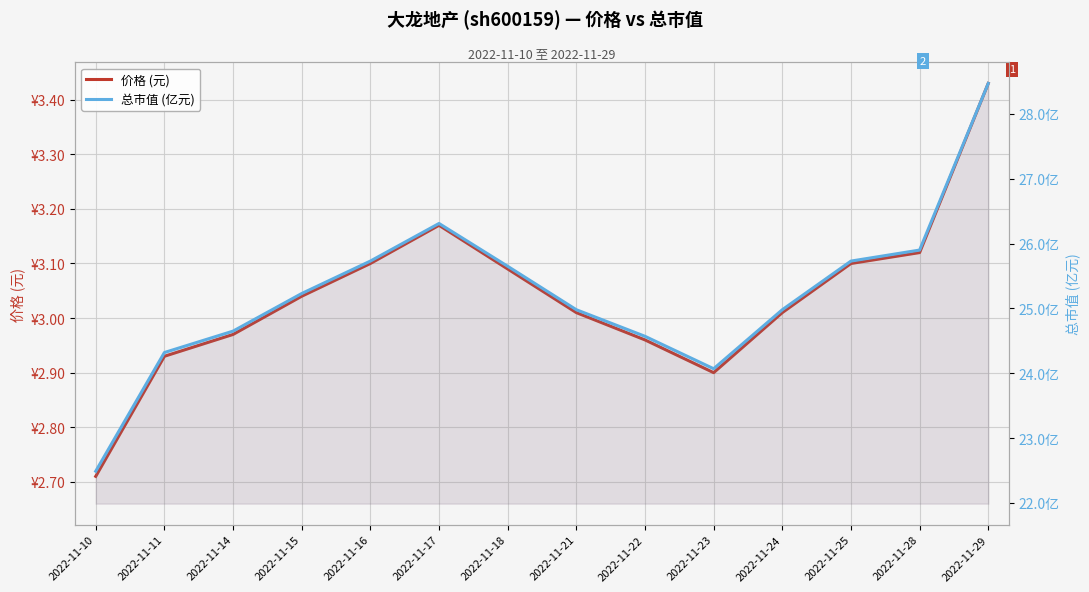

What is the minimum value for 价格 (元)?

2.7